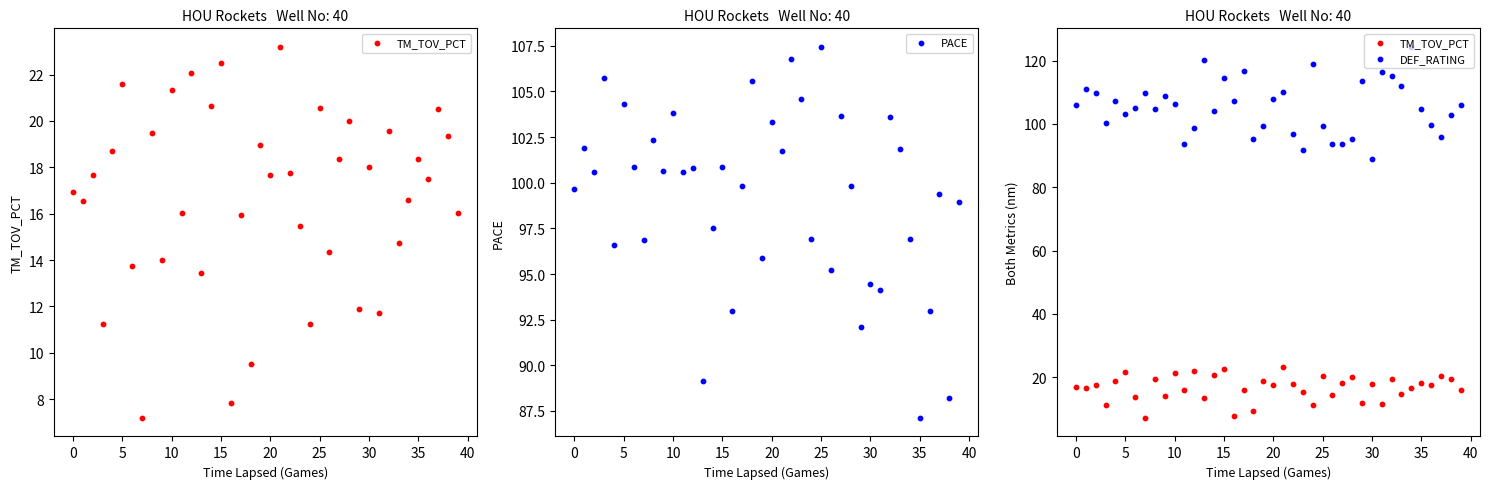

Which series reaches the minimum Y coordinate?

TM_TOV_PCT